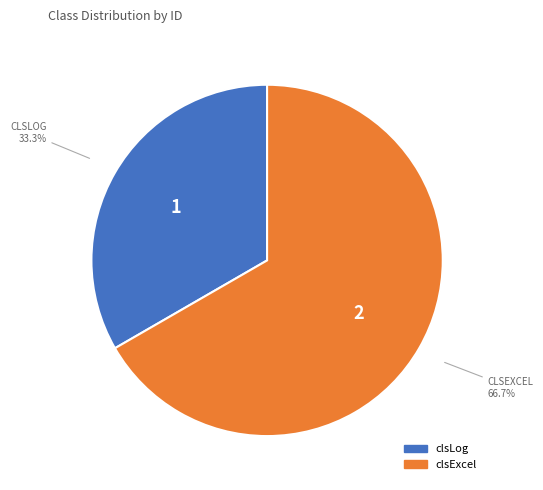

How many slices are in this pie chart?

2